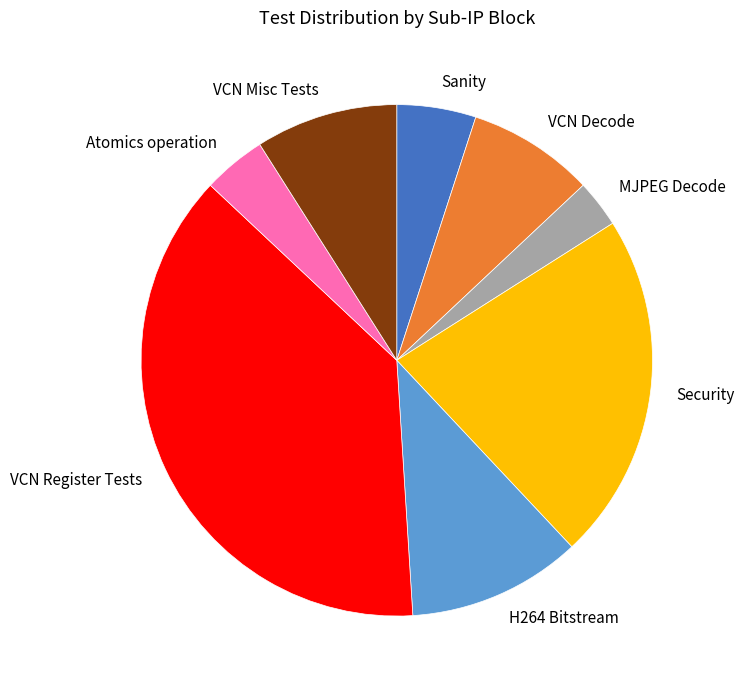

The VCN Decode slice represents 8% of the pie. True or false?

True